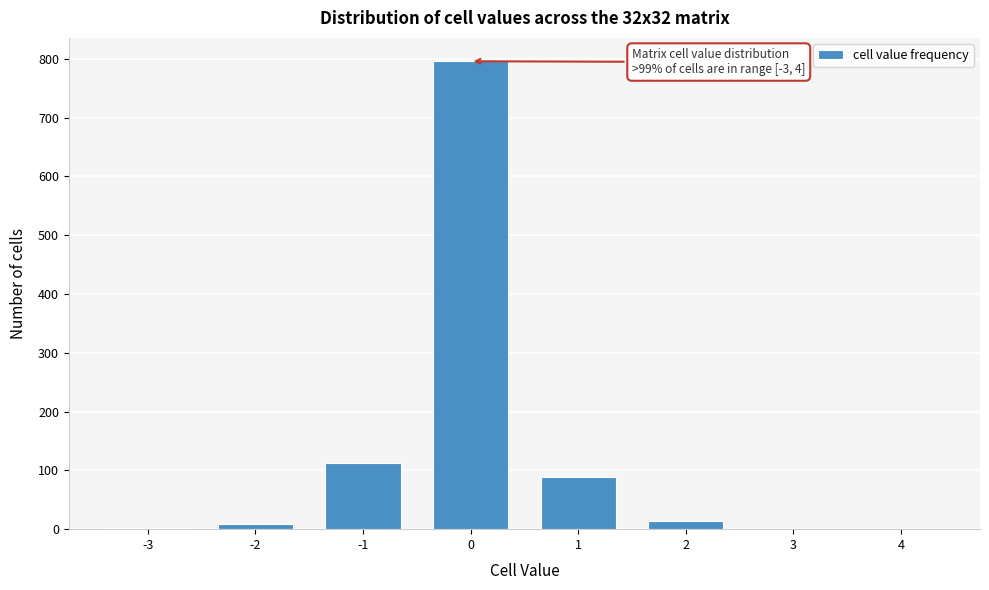

What is the sum of all values?

1024